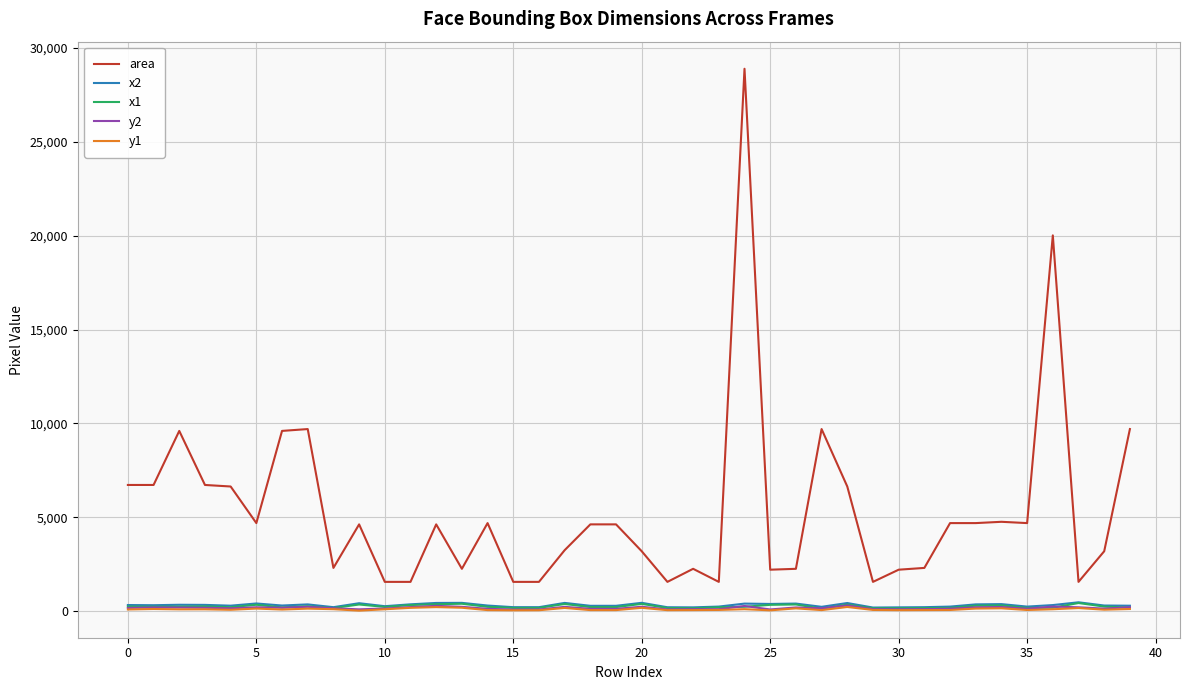

At how many categories does at least one series exceed 1406?

40